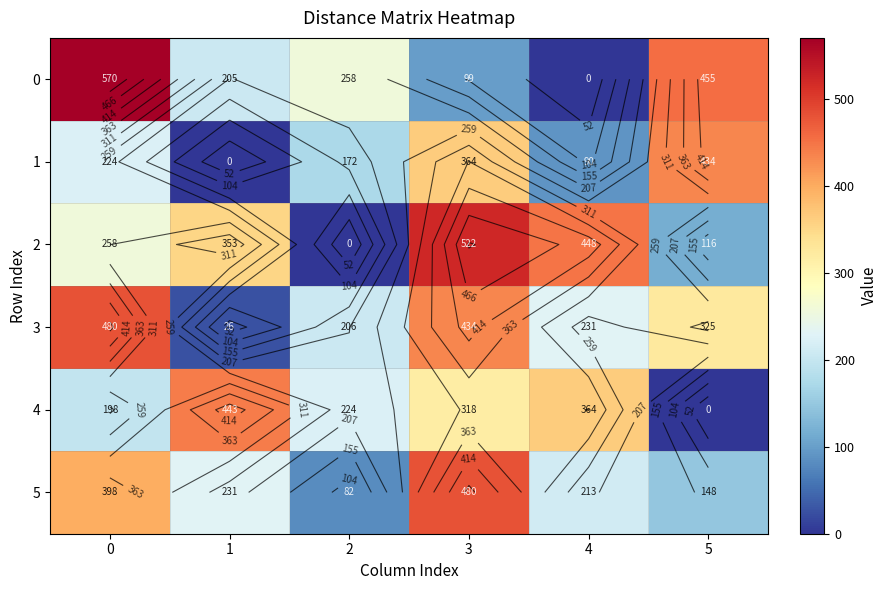

Between 1 and 2, which series saw the biggest shift?

2